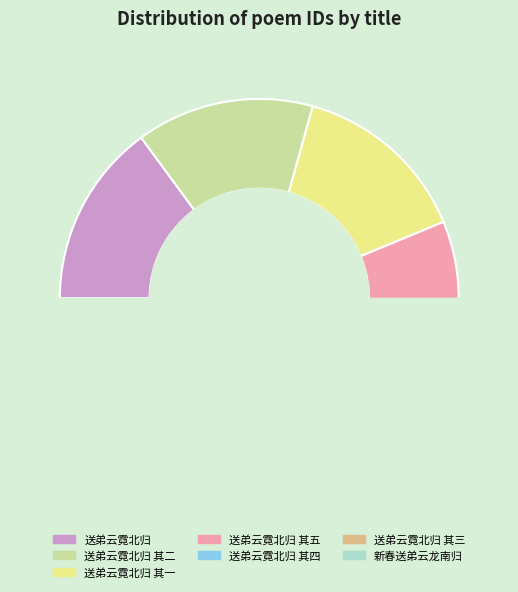

What is the largest slice in the pie chart?

送弟云霓北归